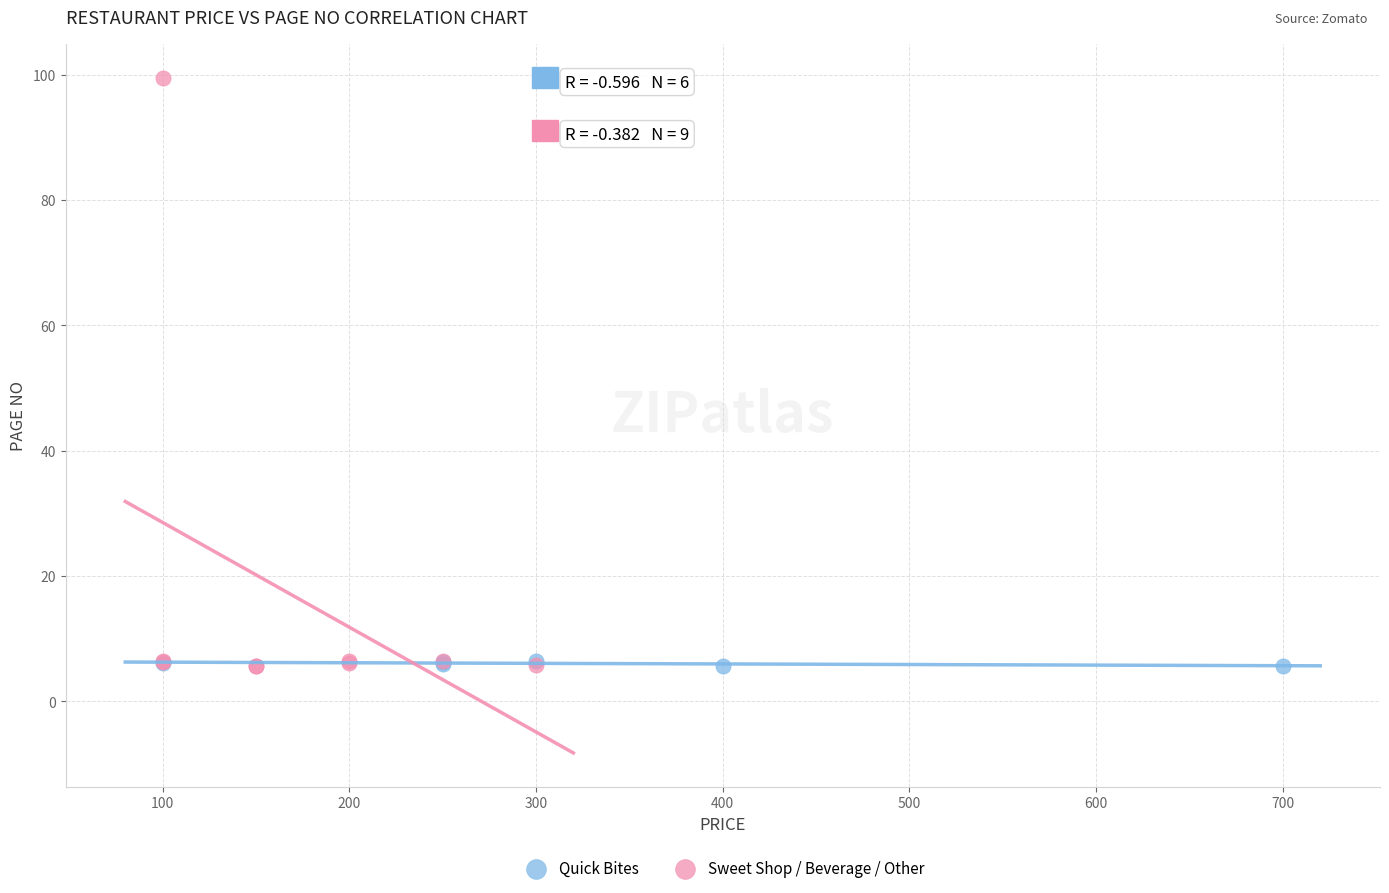

Which series contains the highest Y value?

Sweet Shop / Beverage / Other